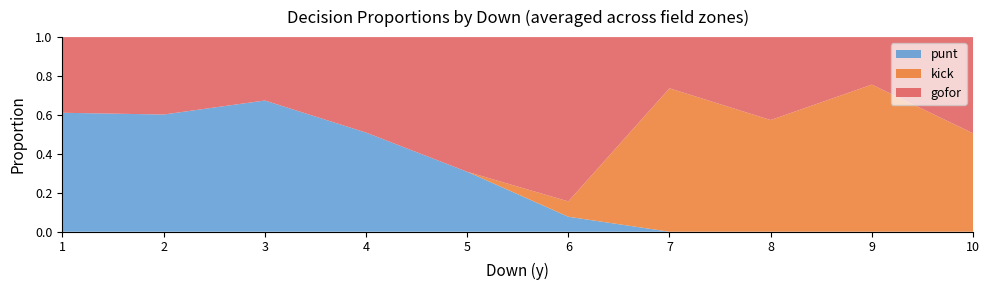

The punt series shows 0.4 at 8. True or false?

False